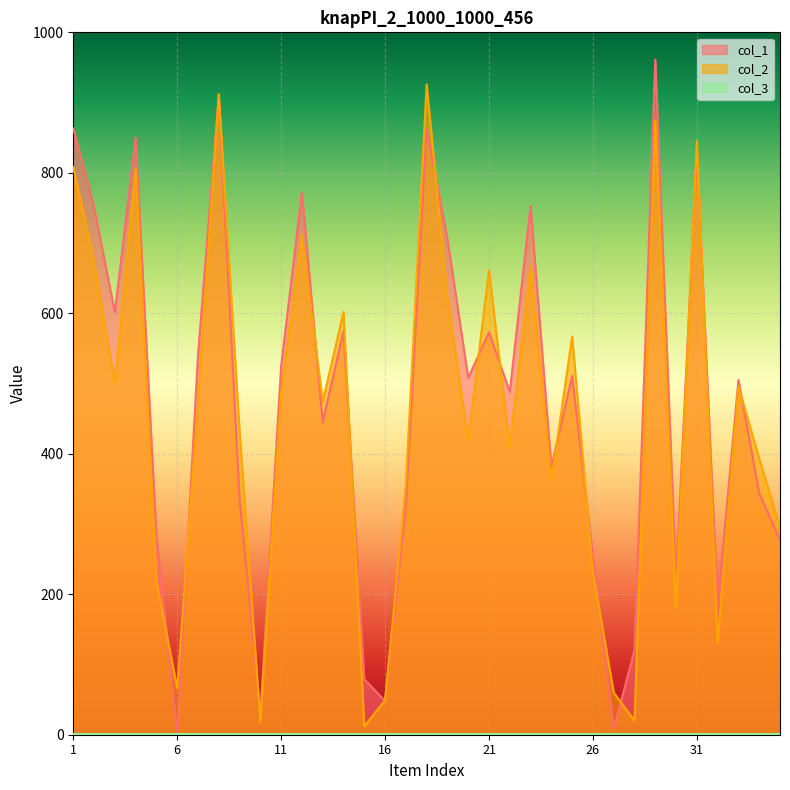

What is the difference between the col_2 values at 28 and 33?

476